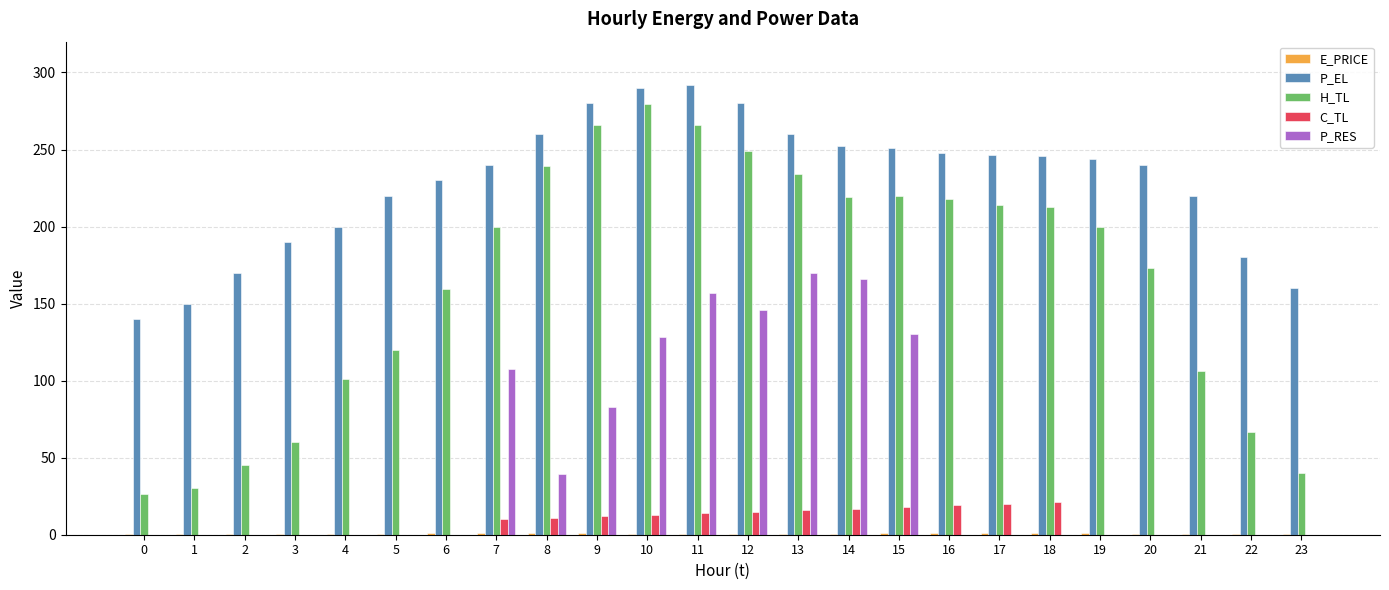

True or false: P_EL has a value of 379.3 at 14.

False